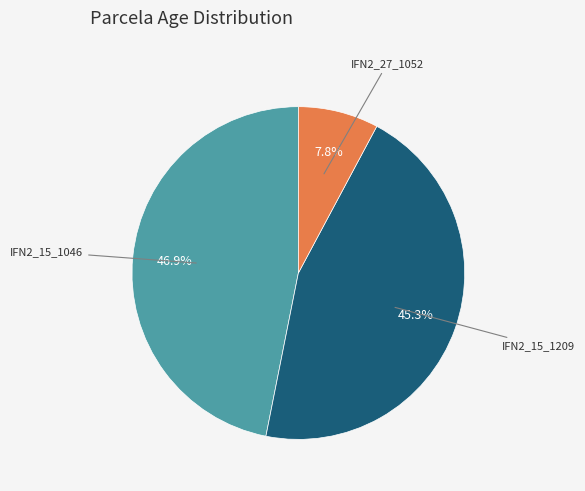

Does any single category account for the majority?

No